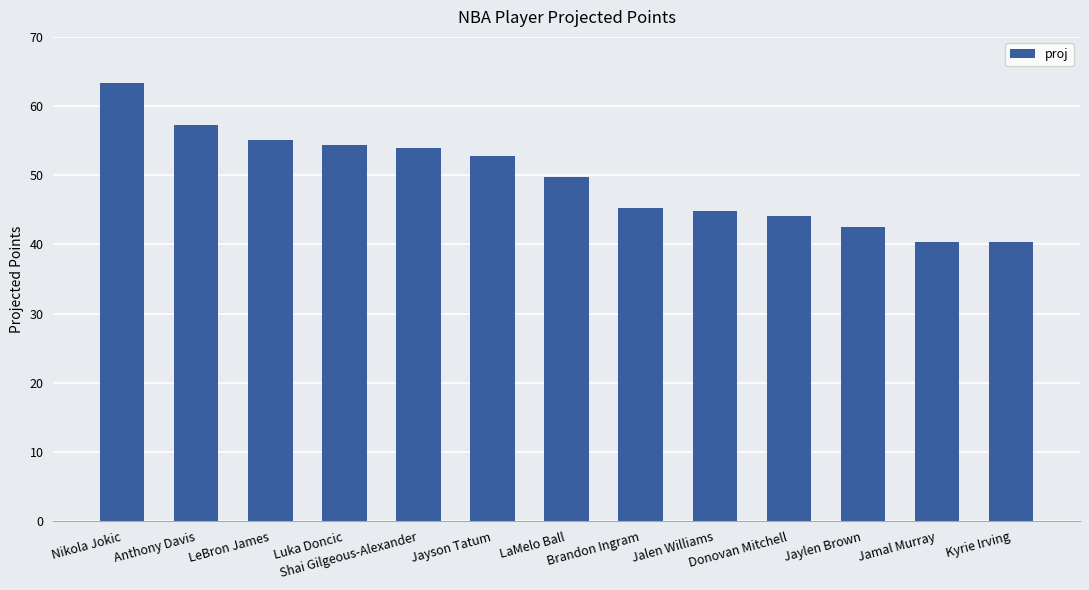

At which label does the data first exceed 49?

Nikola Jokic